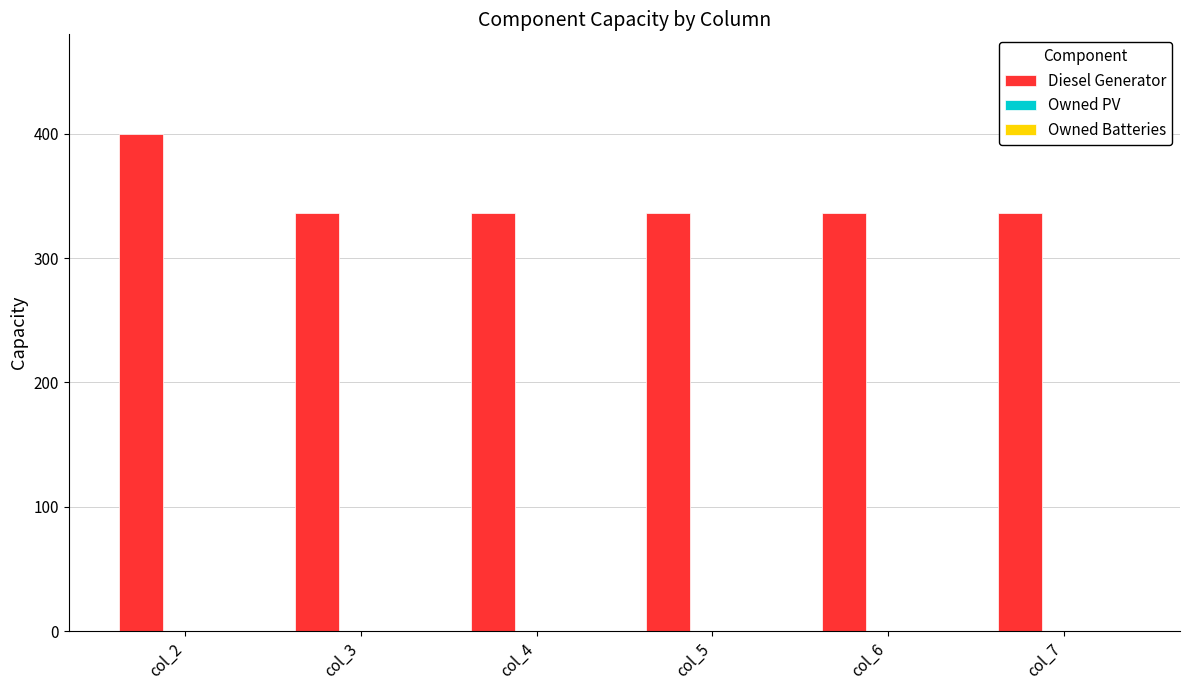

Is it true that the value at col_4 is 579?

False